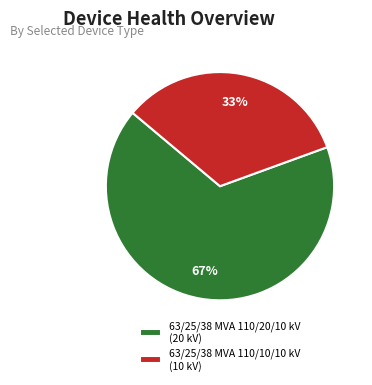

Approximately how many times larger is the value at 63/25/38 MVA 110/20/10 kV (20 kV) compared to 63/25/38 MVA 110/10/10 kV (10 kV)?

2.0